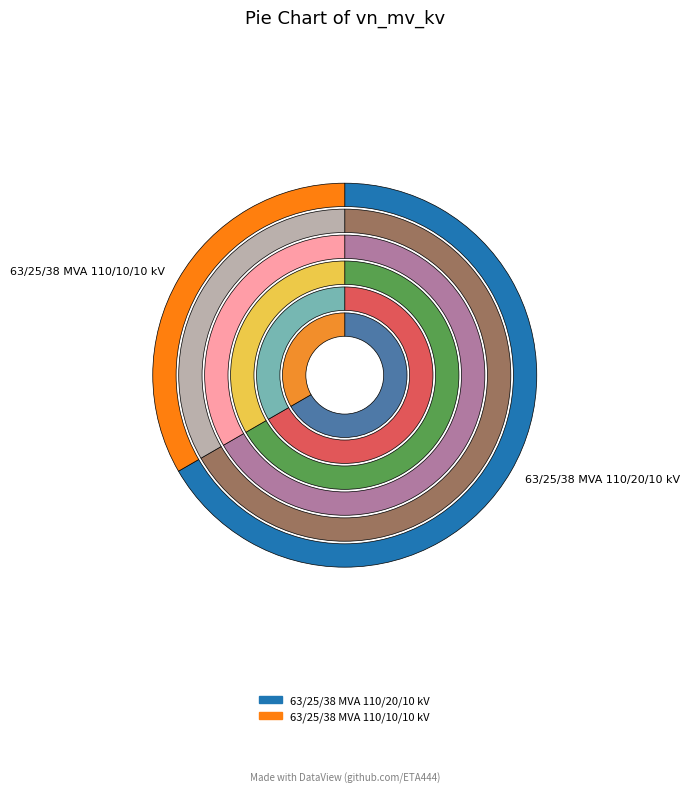

To the nearest percent, what is the average slice percentage?

50%